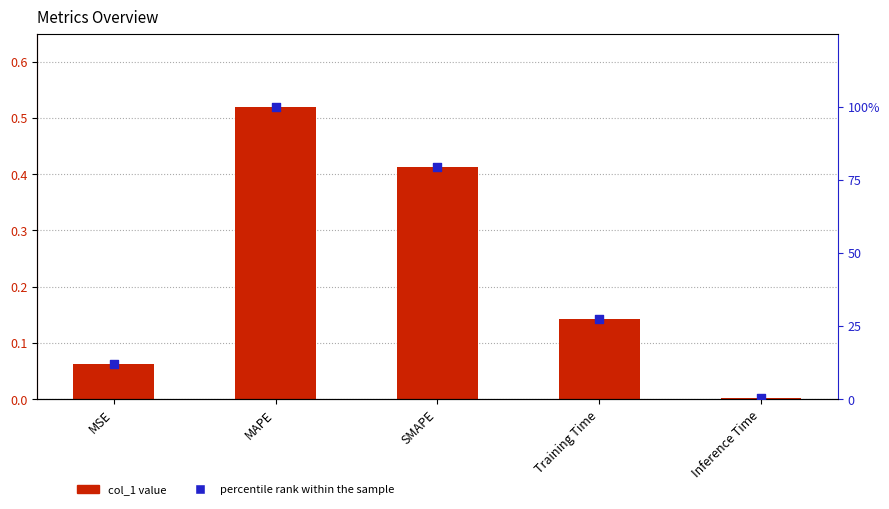

What is the total value across all series at SMAPE?

79.8